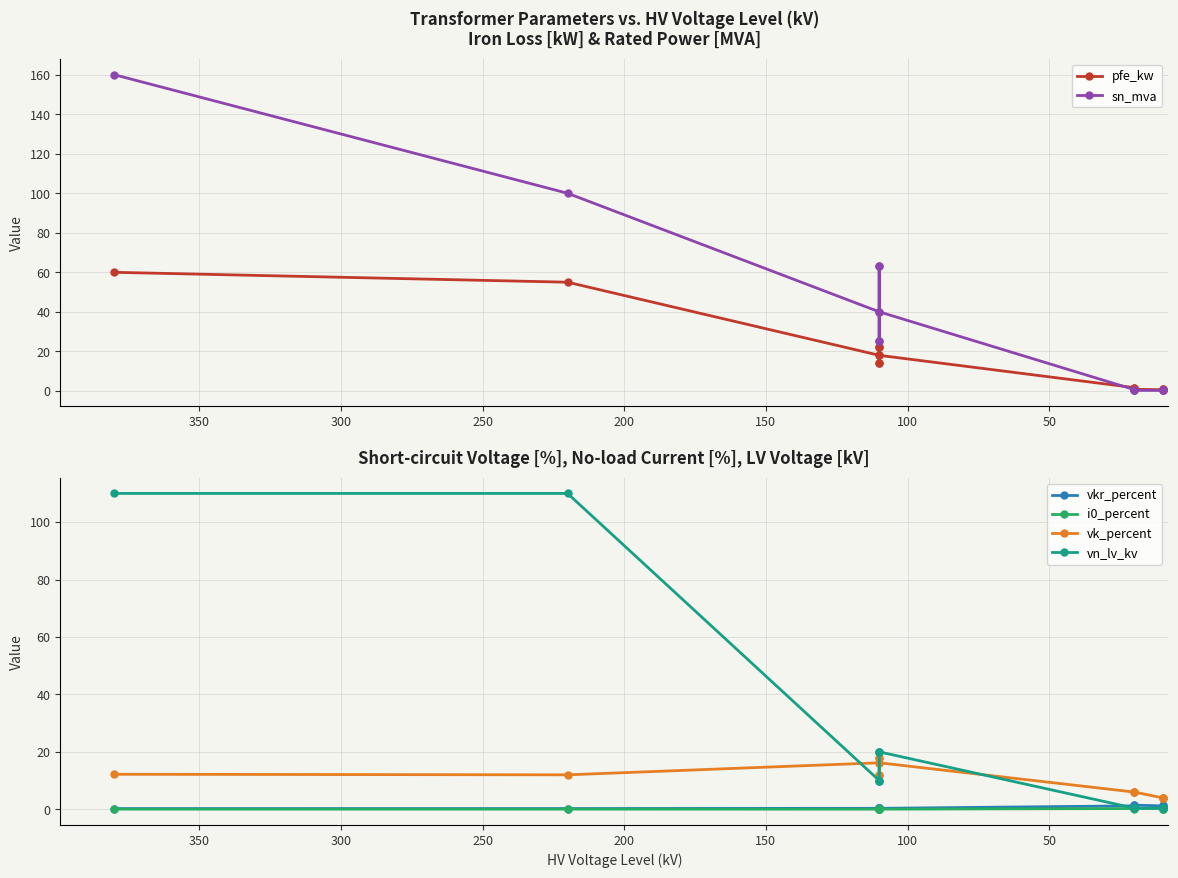

Rank the series by their maximum value, from highest to lowest.

sn_mva, vn_lv_kv, pfe_kw, vk_percent, vkr_percent, i0_percent